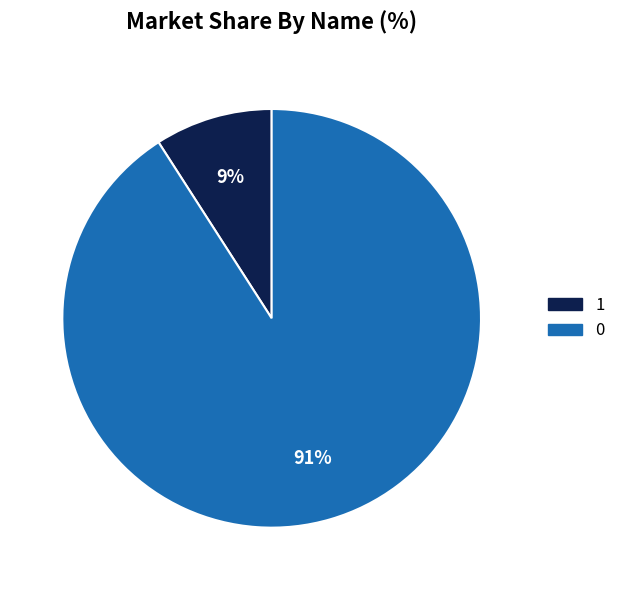

Rank the categories by value from lowest to highest.

1, 0